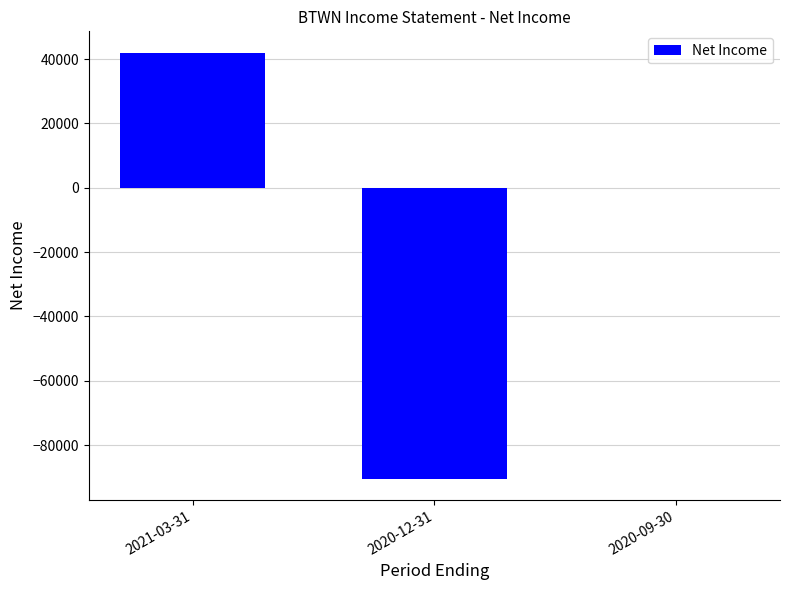

Read the value at 2020-12-31, to the nearest 50.

-90400